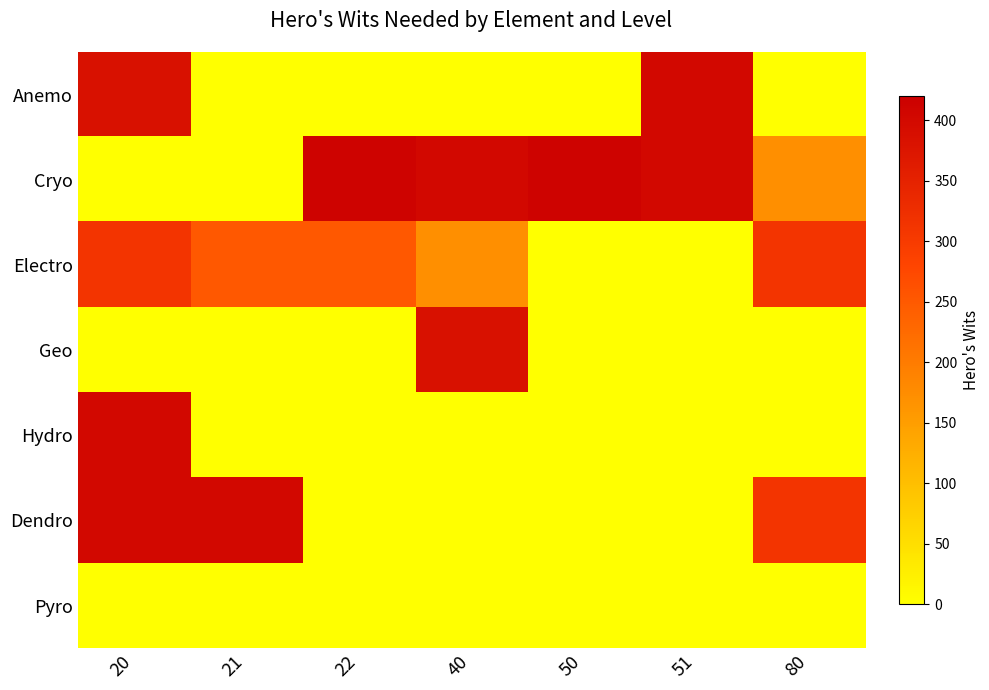

Between 51 and 80, which series saw the biggest shift?

Anemo